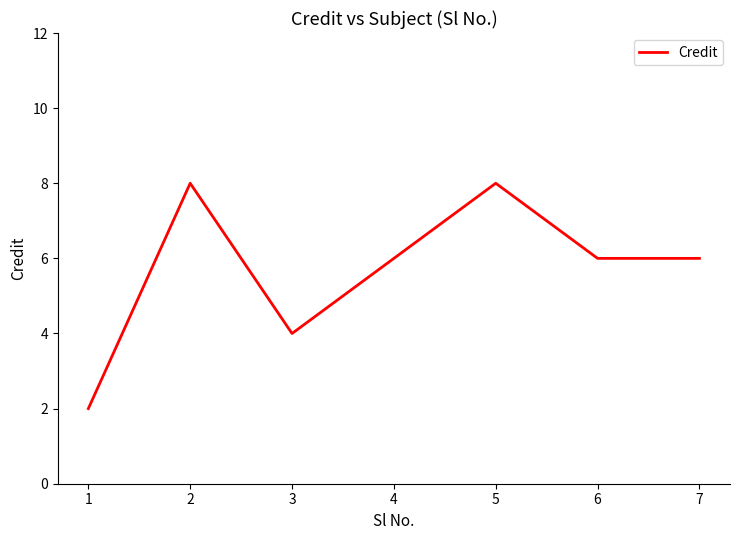

Is it true that the value at 4 is 3?

False